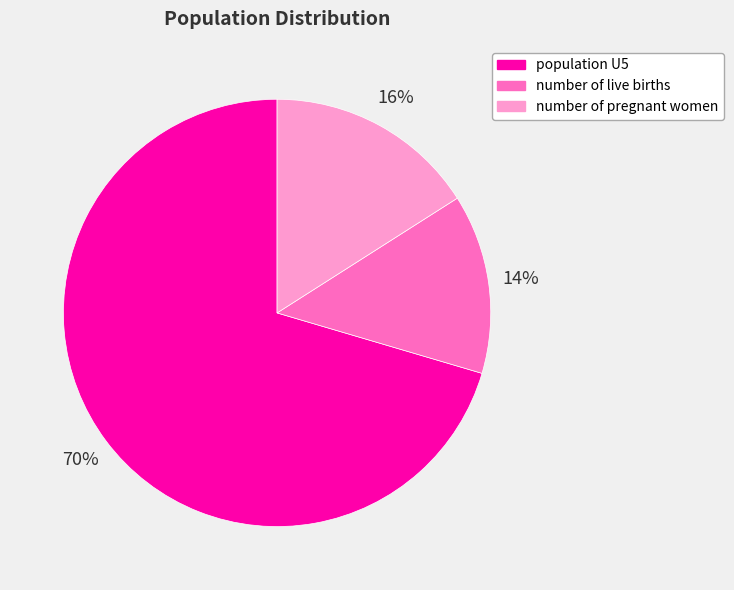

Rank the categories by value from lowest to highest.

number of live births, number of pregnant women, population U5